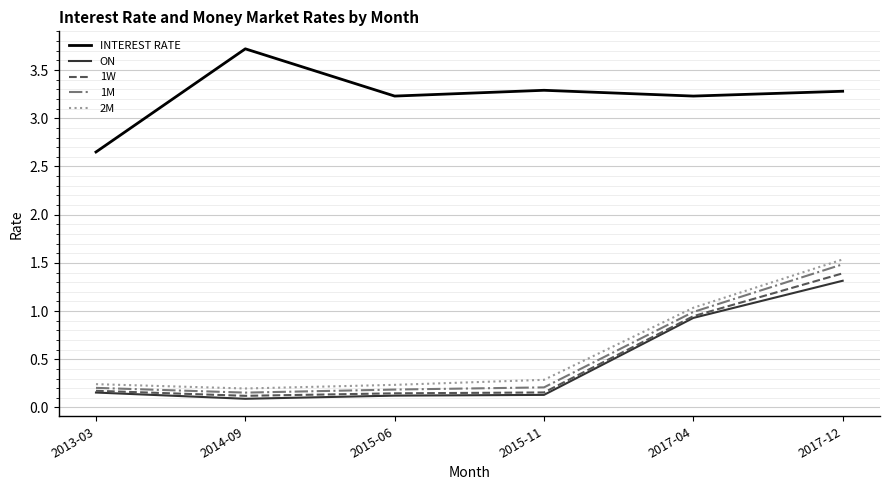

What position from the right is 2014-09?

5